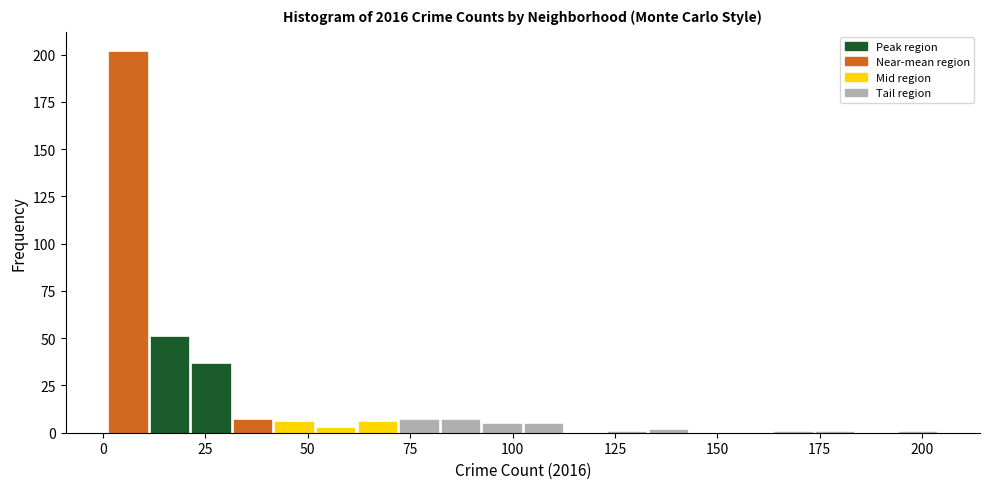

Around what value on the x-axis is the tallest bar? Give the approximate position of its centre, as read against the axis.

5